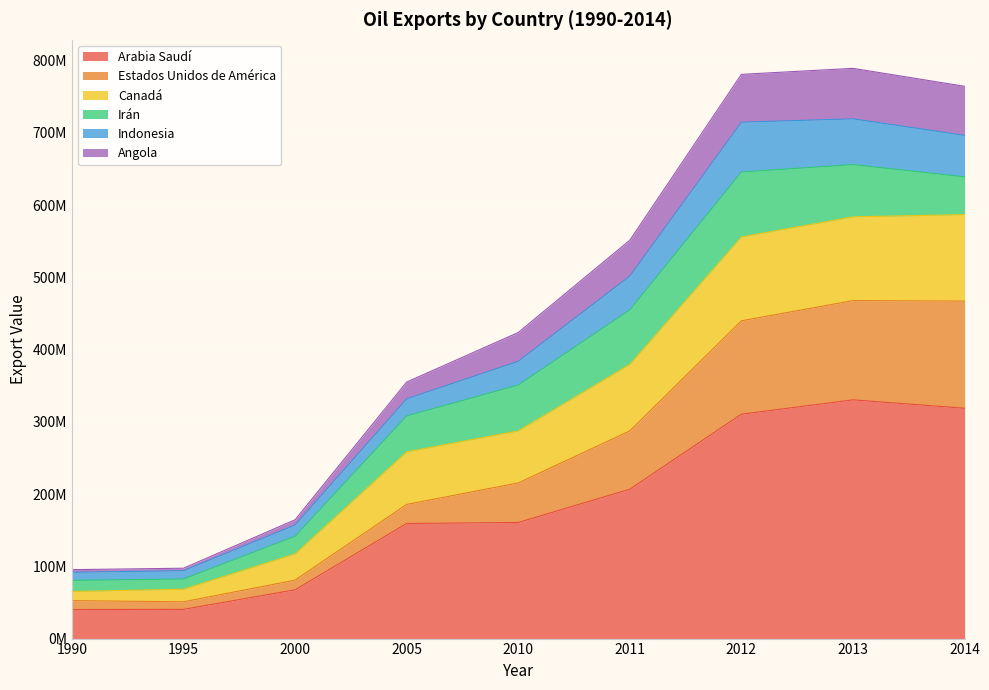

At which label does Arabia Saudí reach its minimum?

1990